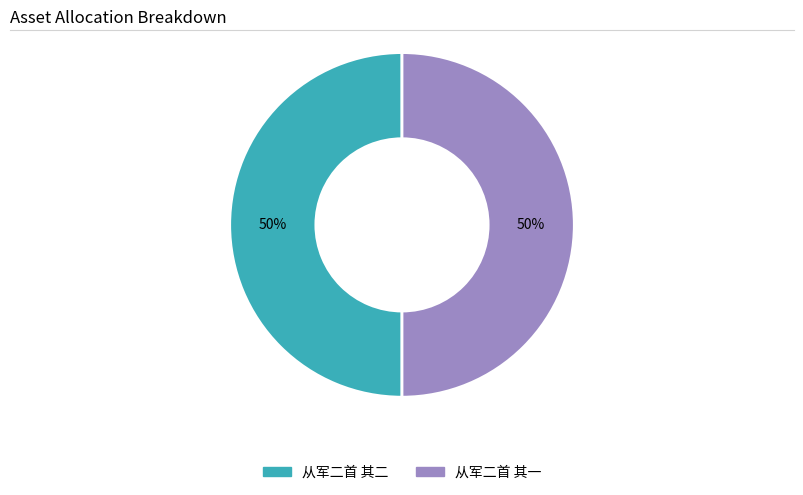

True or false: 从军二首 其二 accounts for 38% of the total.

False